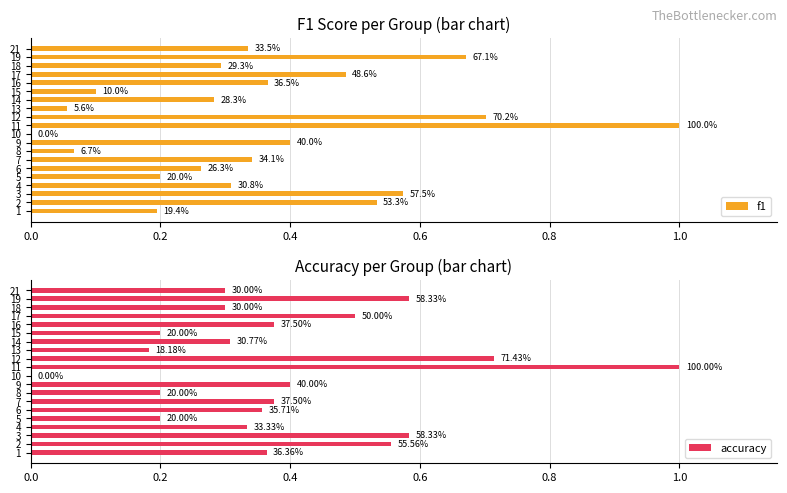

Which series has the widest spread of values?

f1